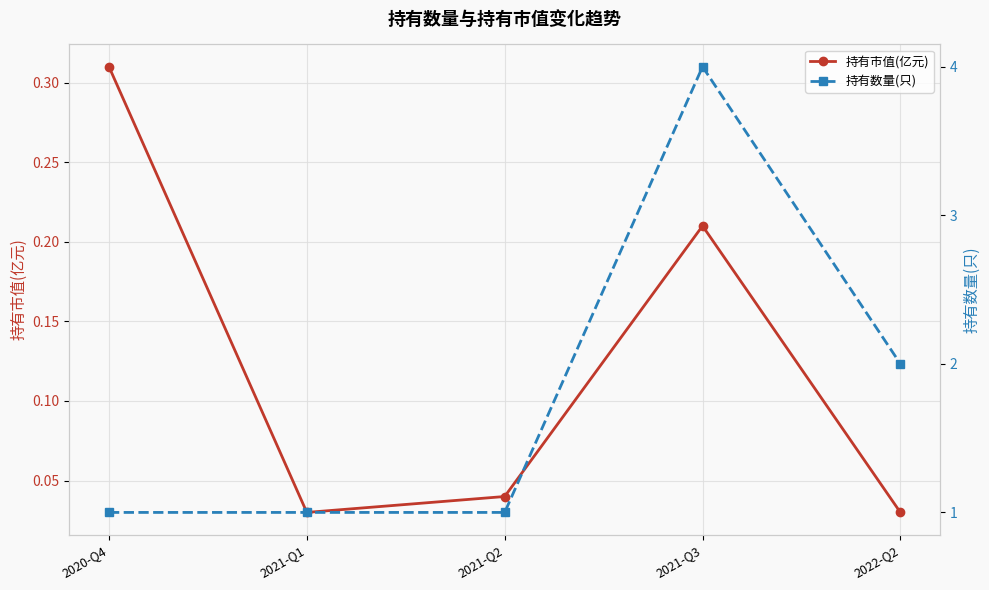

True or false: 持有数量(只) and 持有市值(亿元) intersect in this chart.

False